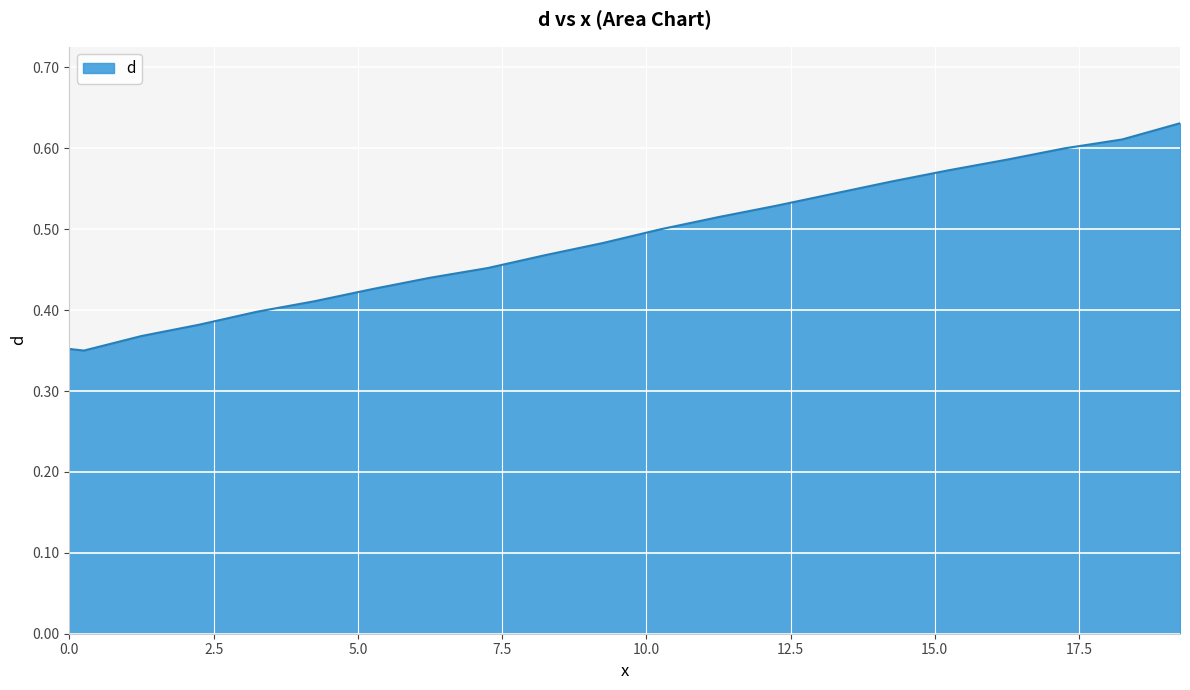

Which label corresponds to the smallest value in the chart?

0.25